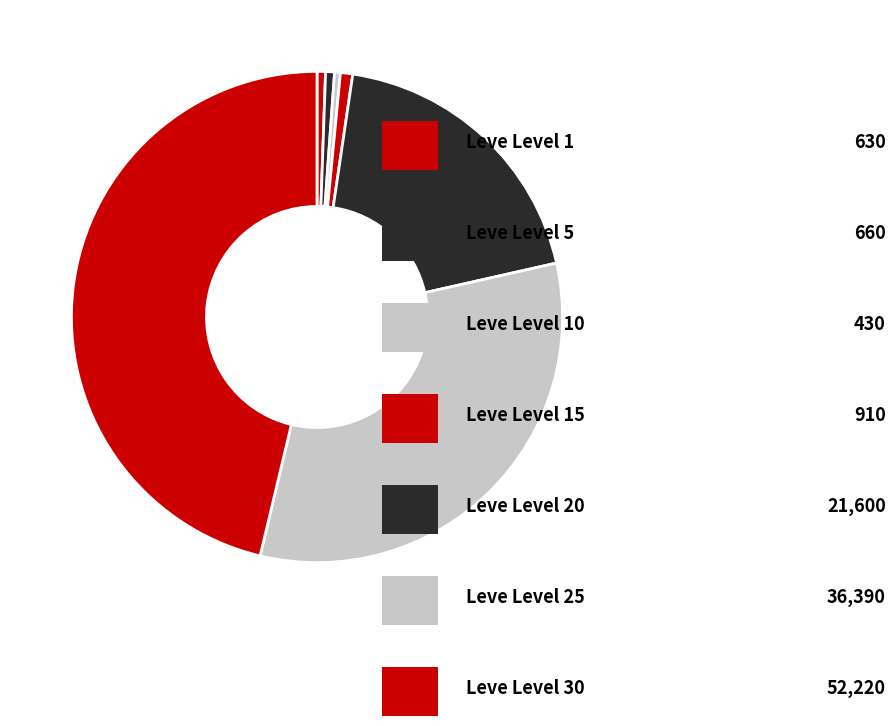

How many segments does this pie chart have?

7